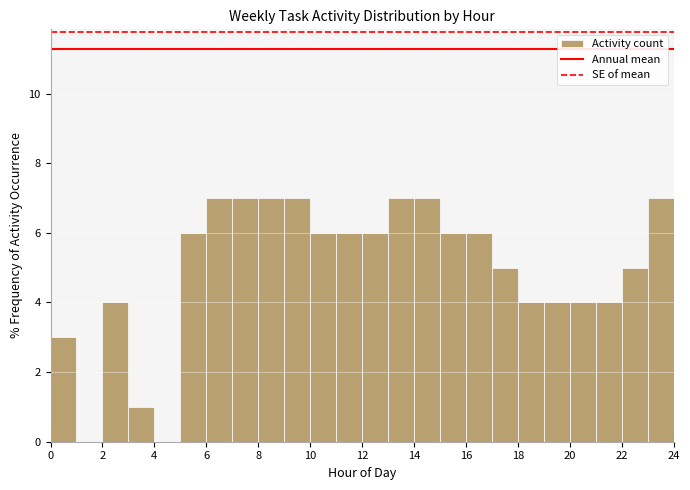

Reading left to right, transcribe this chart: for each bar, give the range it covers on the x-axis and its height. The values are not printed on the chart, so give them approximately, as read against the axis.

0 to 1: 3
1 to 2: 0
2 to 3: 4
3 to 4: 1
4 to 5: 0
5 to 6: 6
6 to 7: 7
7 to 8: 7
8 to 9: 7
9 to 10: 7
10 to 11: 6
11 to 12: 6
12 to 13: 6
13 to 14: 7
14 to 15: 7
15 to 16: 6
16 to 17: 6
17 to 18: 5
18 to 19: 4
19 to 20: 4
20 to 21: 4
21 to 22: 4
22 to 23: 5
23 to 24: 7